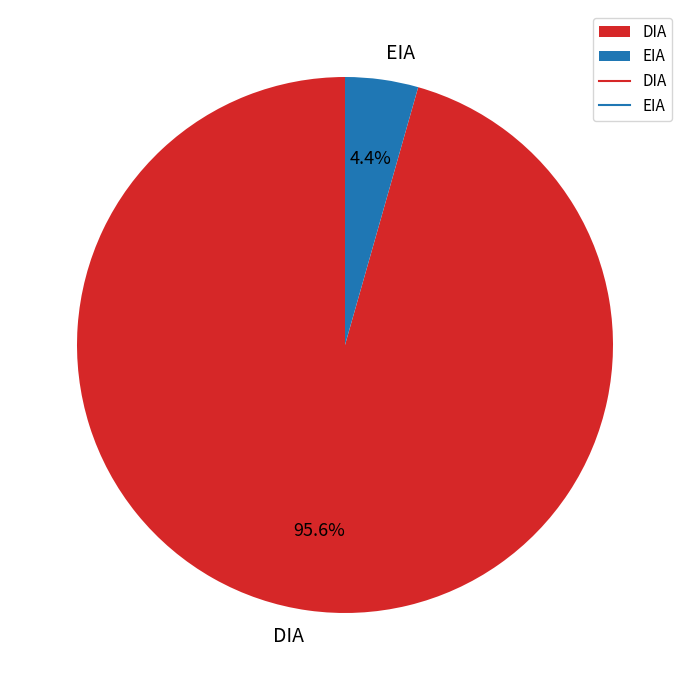

Rank the categories by value from highest to lowest.

DIA, EIA